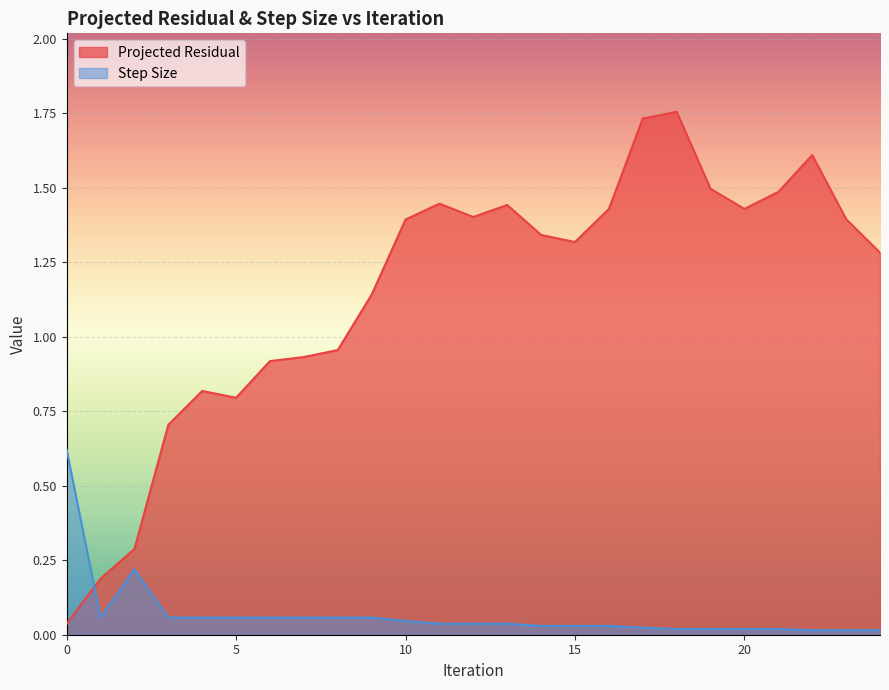

What is the value of the Projected Residual point at the 21st from the left?

1.4